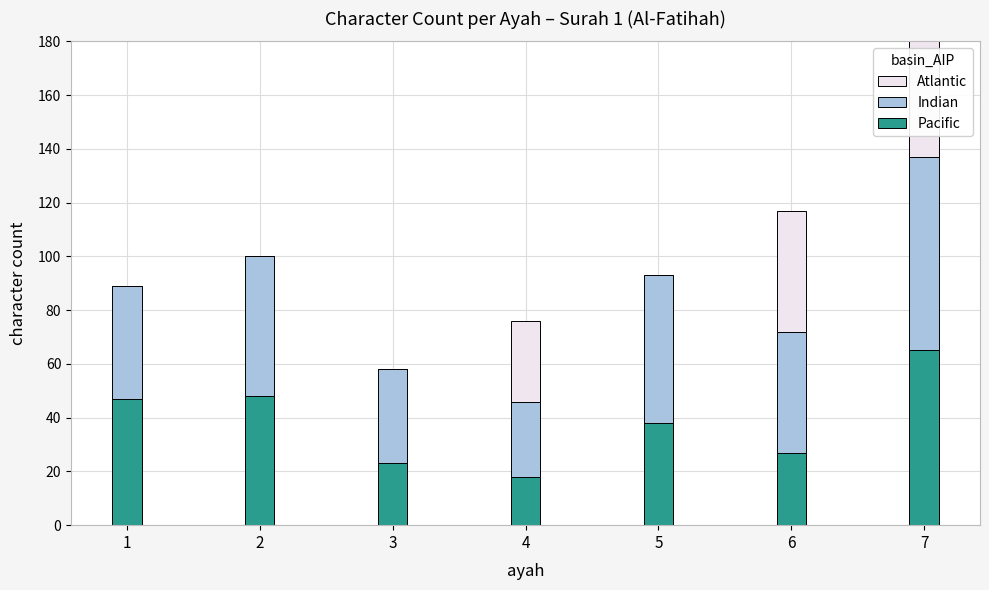

Count the Atlantic values in the range 0 to 45.

6